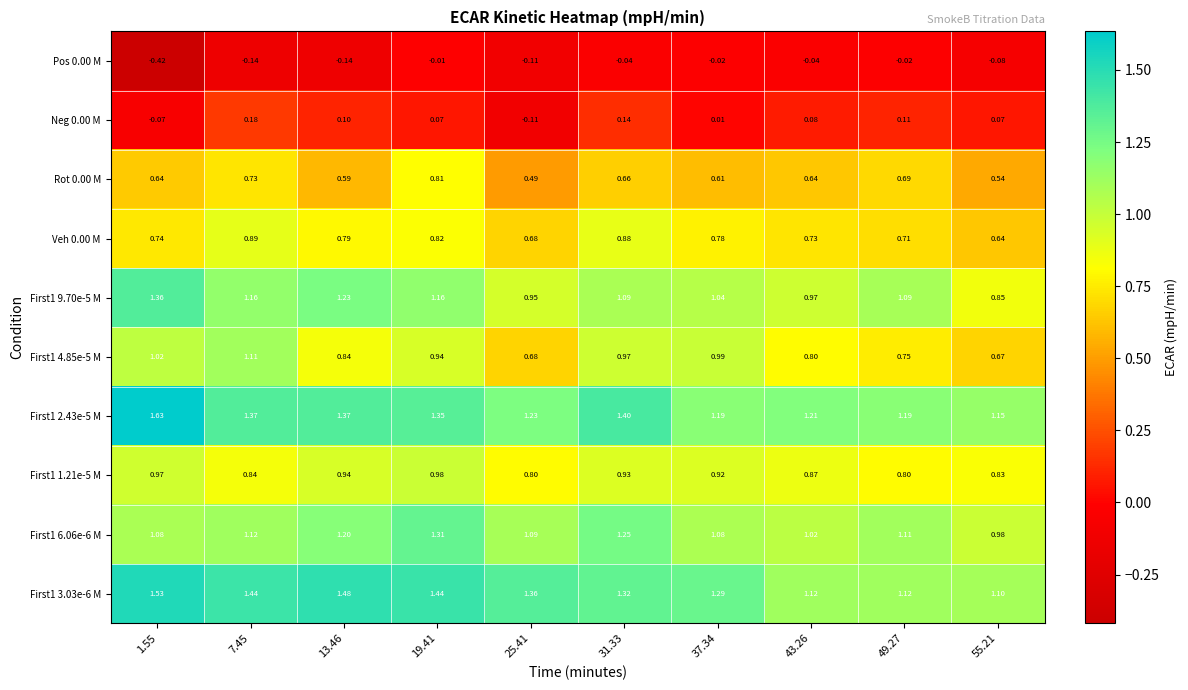

Is the value of First1 2.43e-5 M at 1.55 greater than the value of First1 9.70e-5 M at 13.46?

Yes